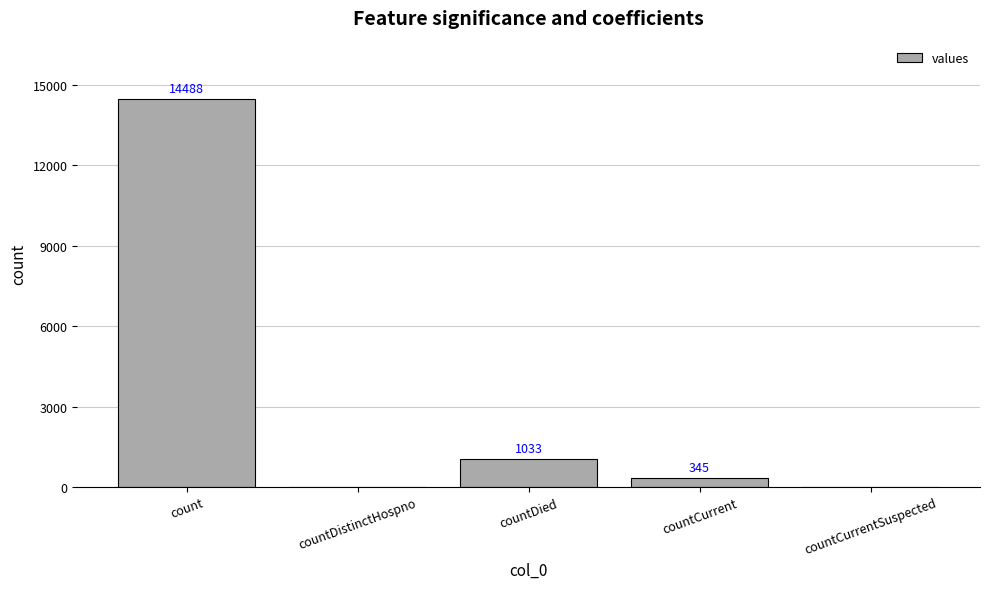

What is the change in value from countDied to countCurrentSuspected?

-1033